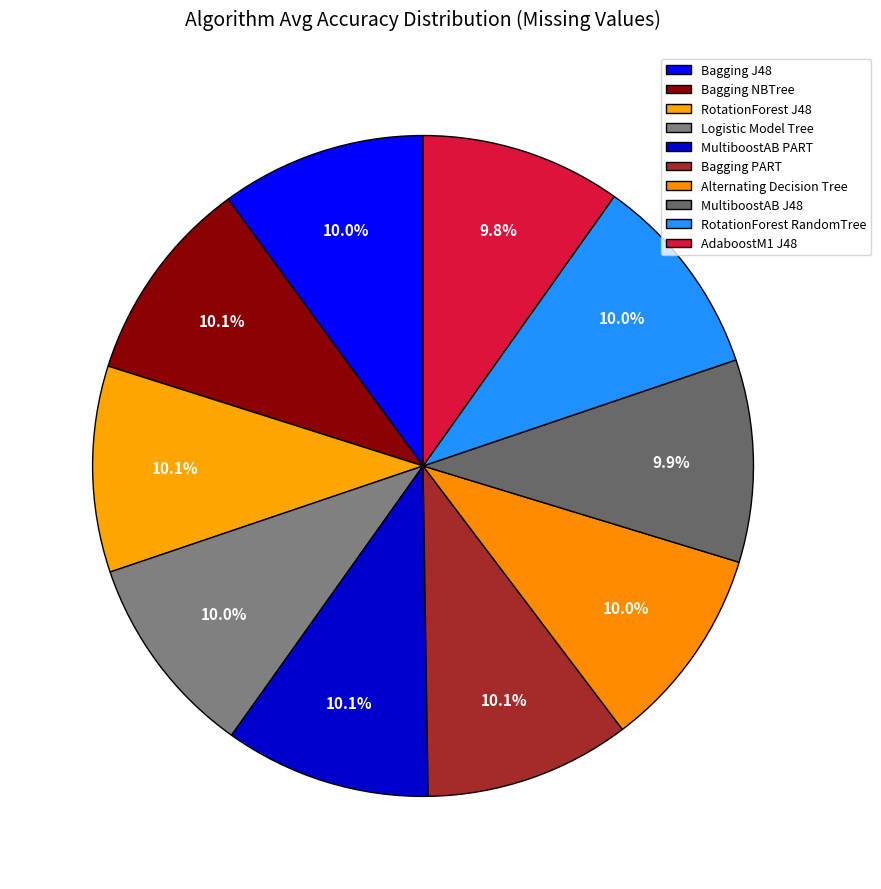

The MultiboostAB J48 slice represents 10% of the pie. True or false?

True